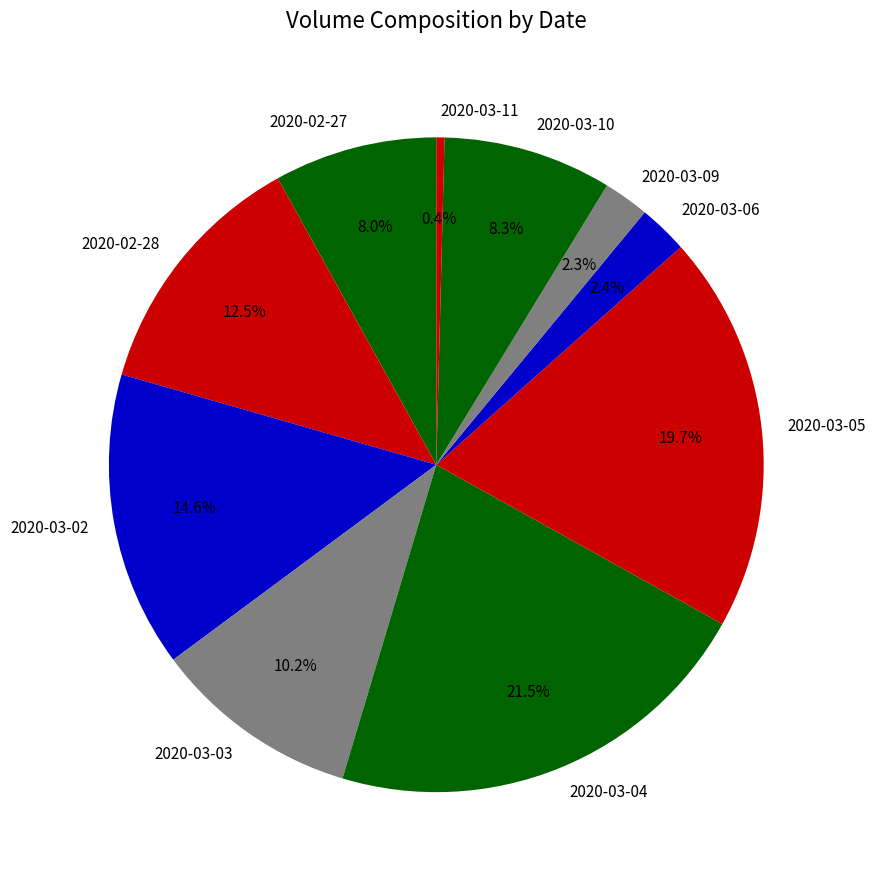

Combined, what portion of the pie is 2020-03-11 and 2020-03-09?

2.7%